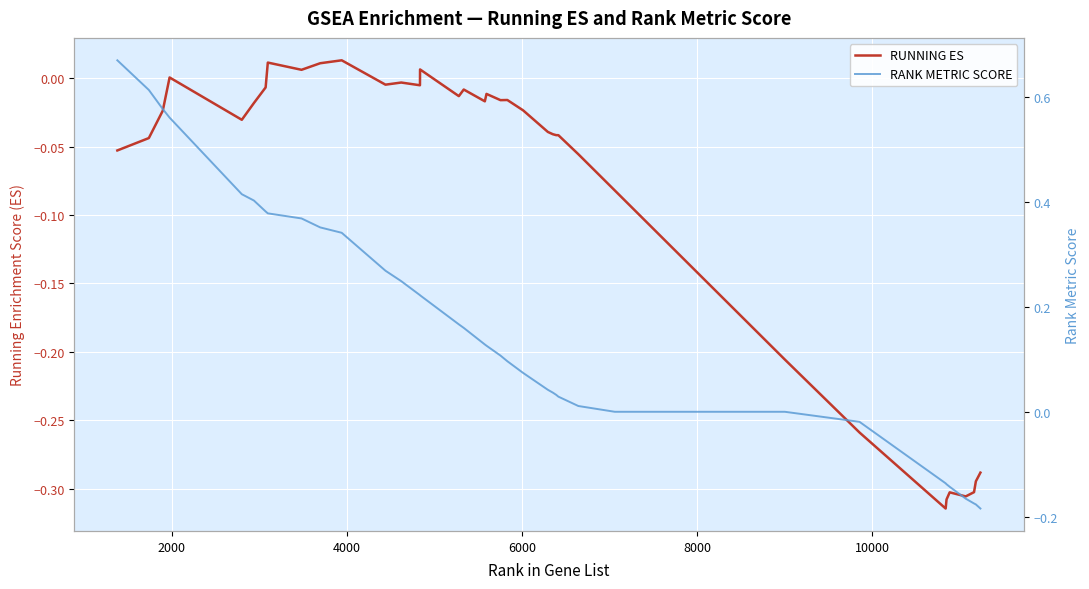

How many data points in RANK METRIC SCORE are less than 0?

8